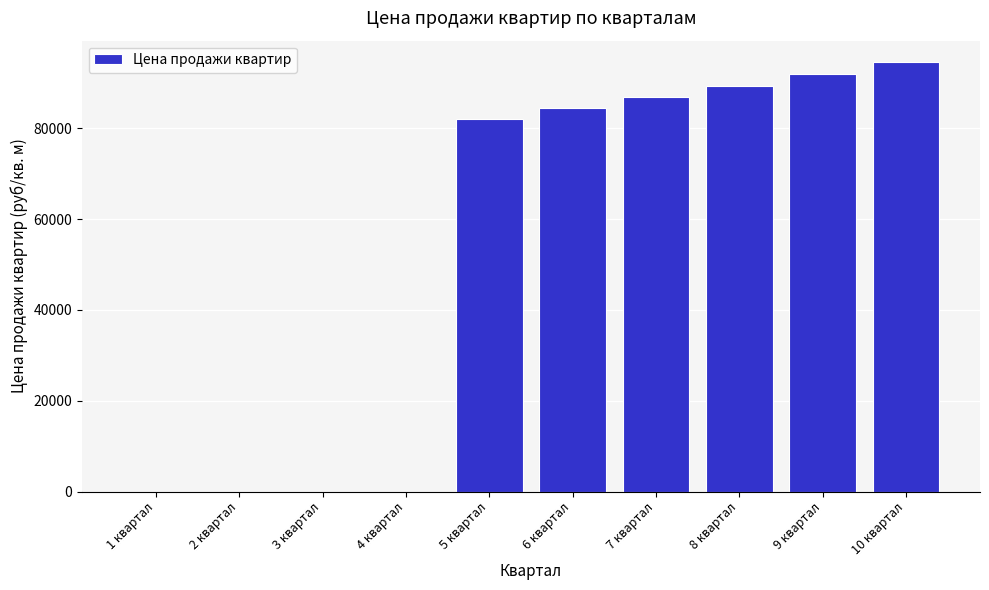

Reading left to right, what are all the values shown in this chart?

1 квартал=0.0	2 квартал=0.0	3 квартал=0.0	4 квартал=0.0	5 квартал=82177.5	6 квартал=84525.9	7 квартал=86941.3	8 квартал=89425.8	9 квартал=91981.3	10 квартал=94609.8